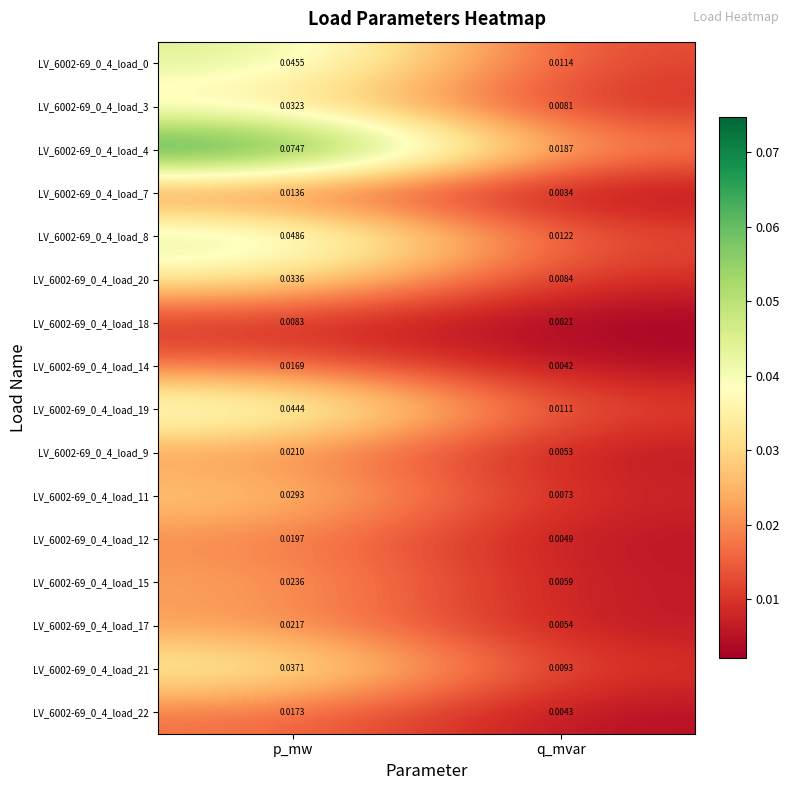

At which category does the chart reach its peak across all series?

p_mw